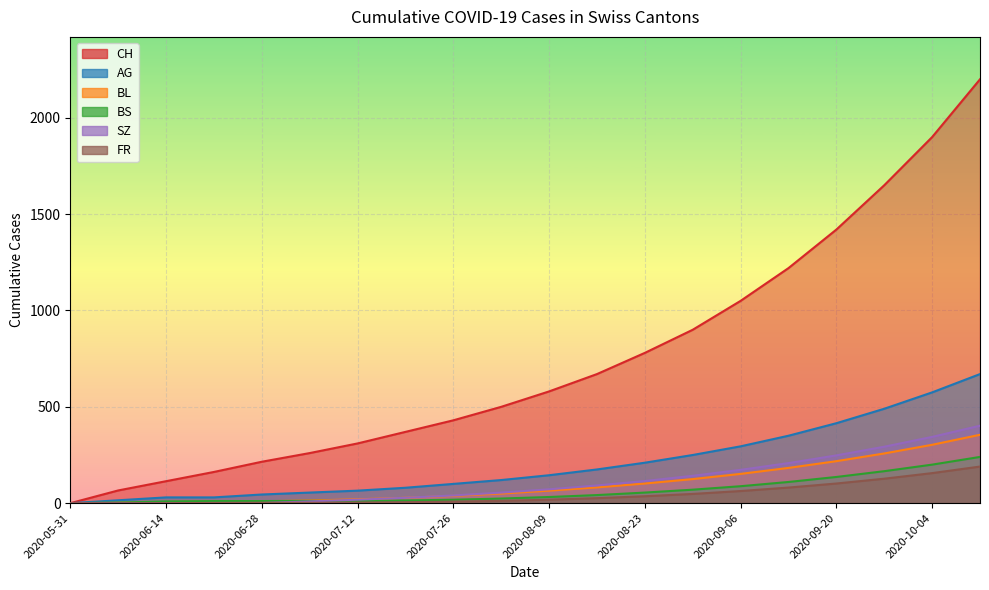

Which series has the largest range (max minus min)?

CH